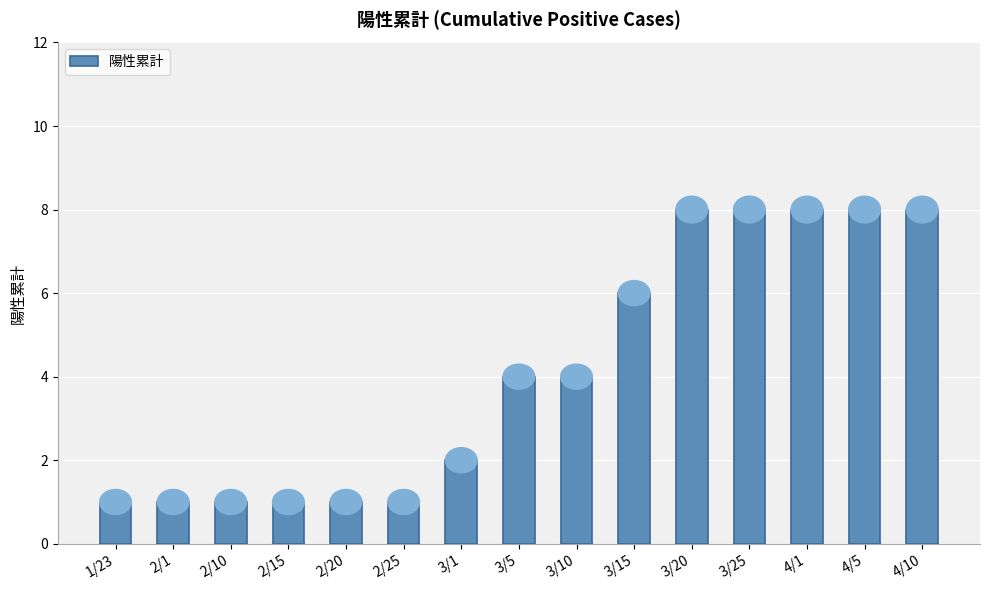

The value at 3/10 is 7. True or false?

False